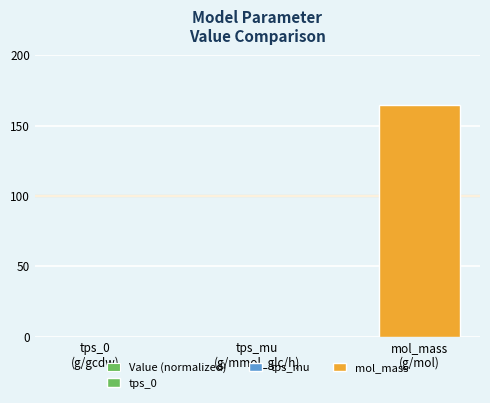

Rank the categories by value from lowest to highest.

tps_mu
(g/mmol_glc/h), tps_0
(g/gcdw), mol_mass
(g/mol)